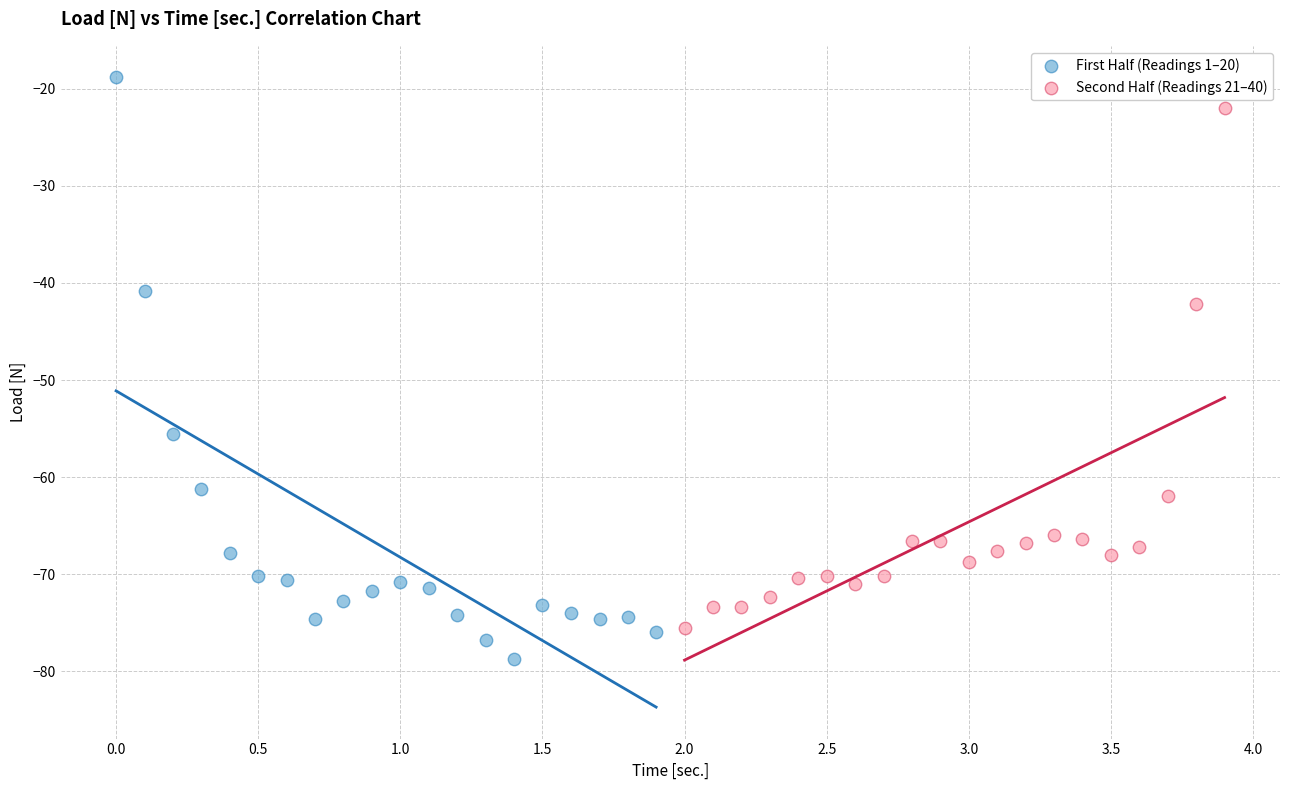

Which series contains the highest Y value?

First Half (Readings 1–20)